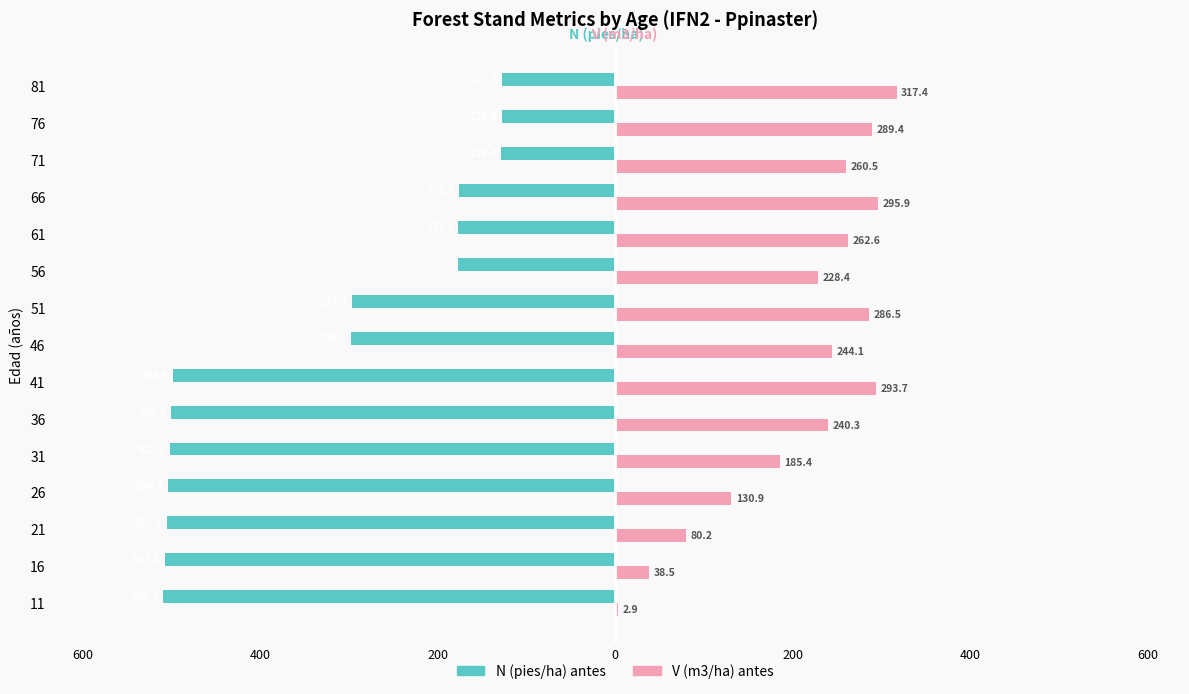

What are all the series names shown in the legend?

N (pies/ha) antes, V (m3/ha) antes